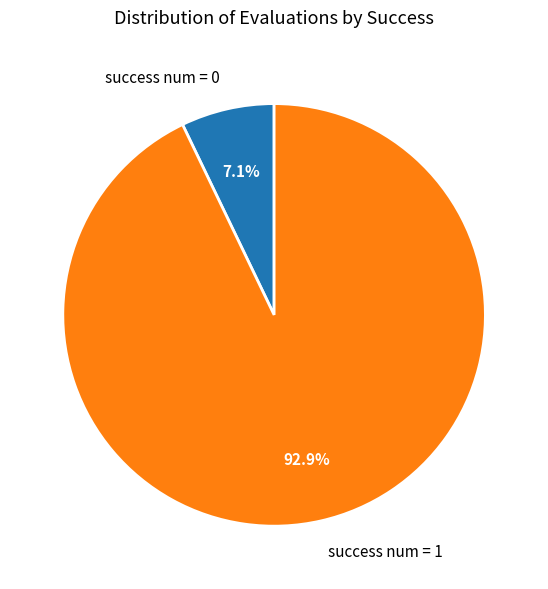

Does any single category account for the majority?

Yes